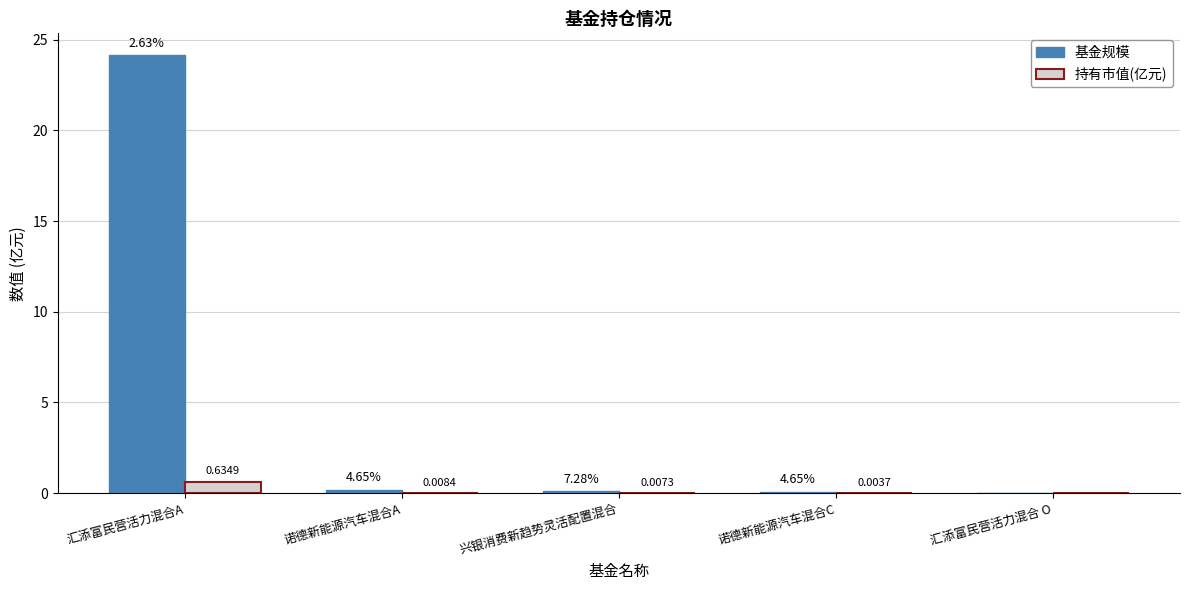

At which label does 基金规模 reach its peak?

汇添富民营活力混合A